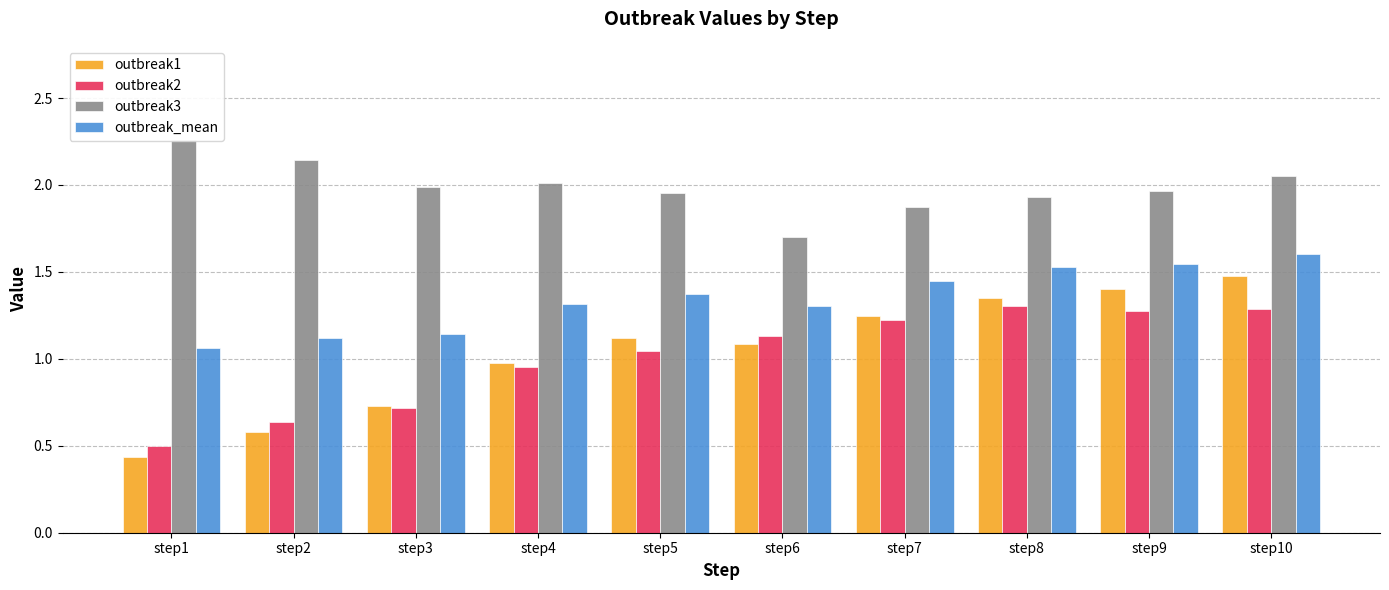

At which category does the chart reach its peak across all series?

step1